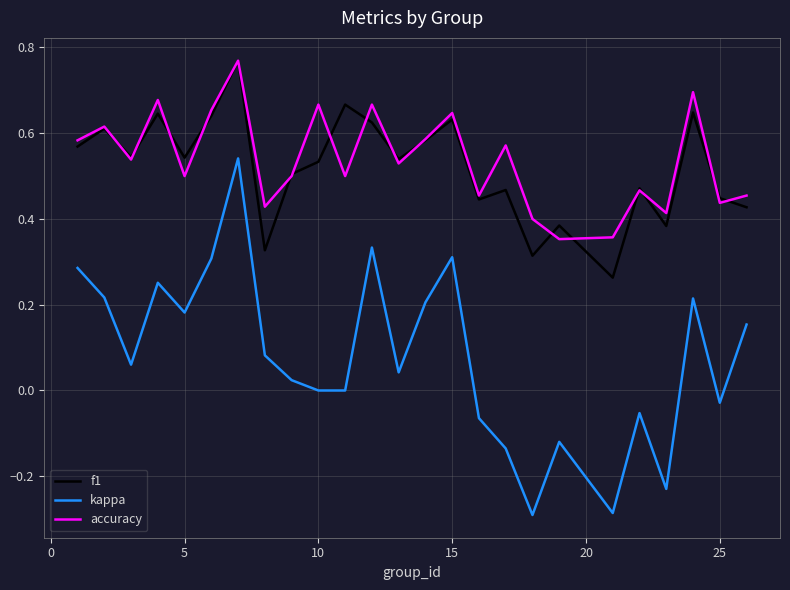

True or false: kappa and f1 intersect in this chart.

False